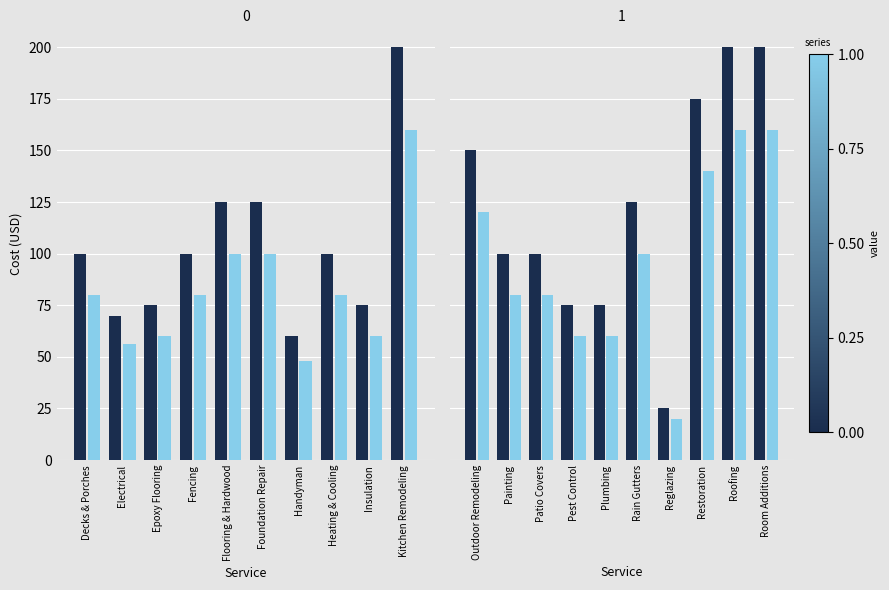

The value of corp at Painting is 17. True or false?

False